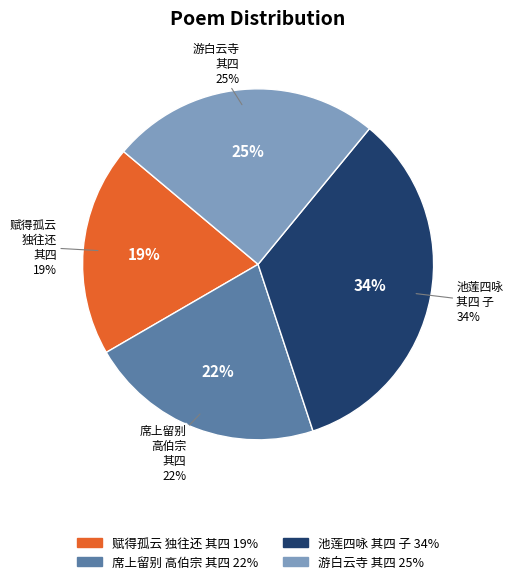

Does any single category account for the majority?

No